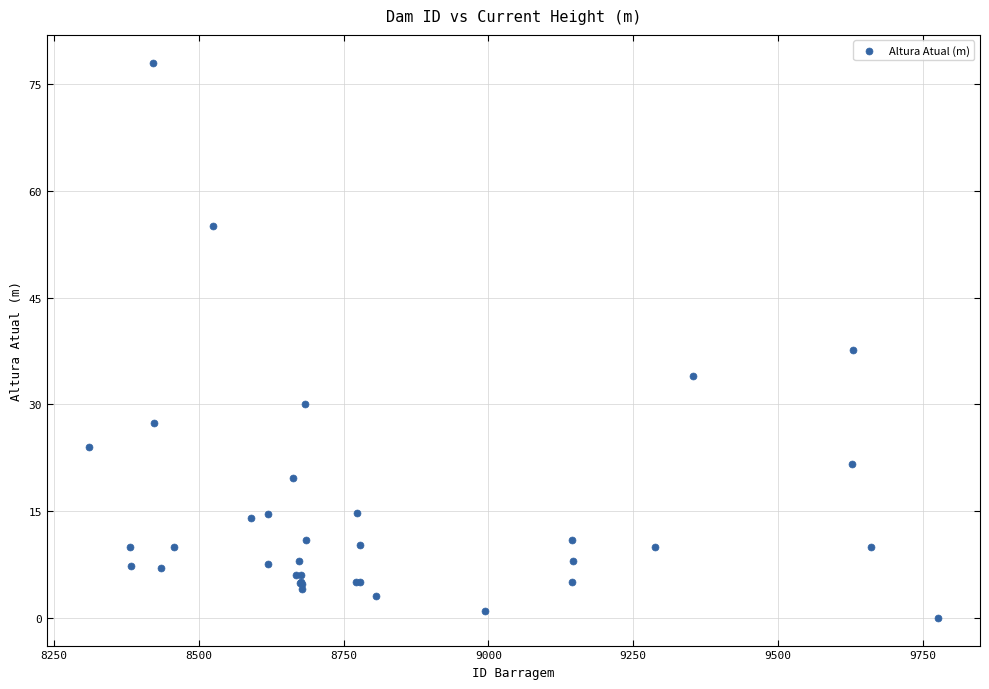

What Y value in the scatter plot is closest to 39?

37.7